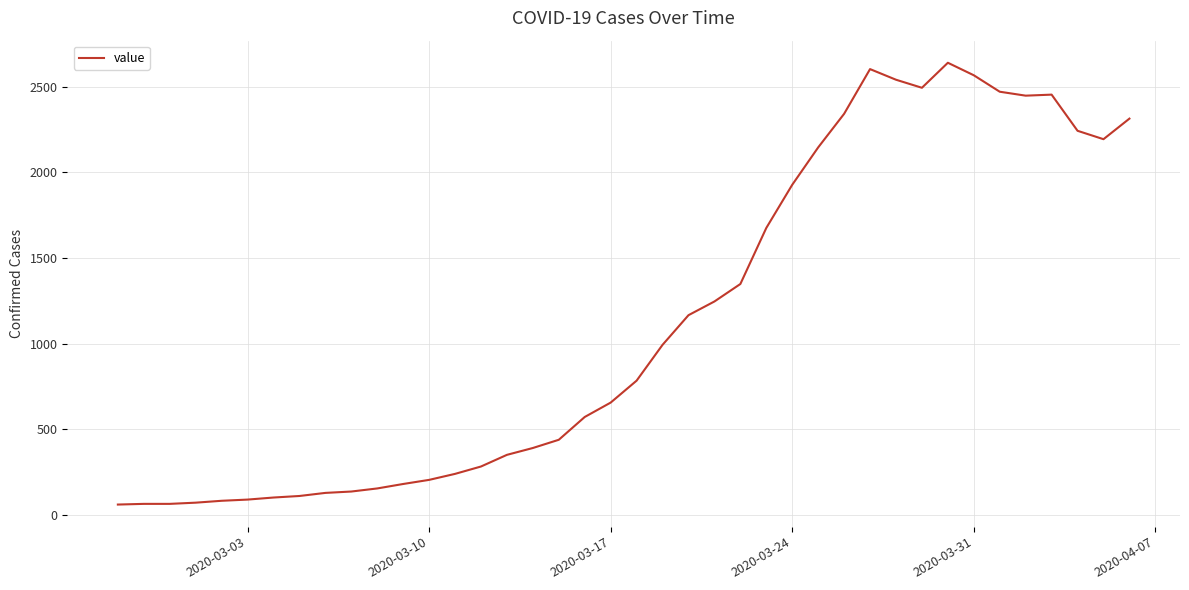

What is the greatest value displayed?

2639